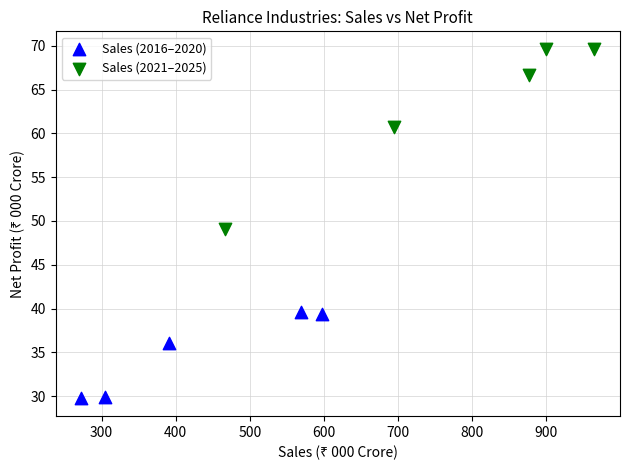

What are all the series names shown in the legend?

Sales (2016–2020), Sales (2021–2025)